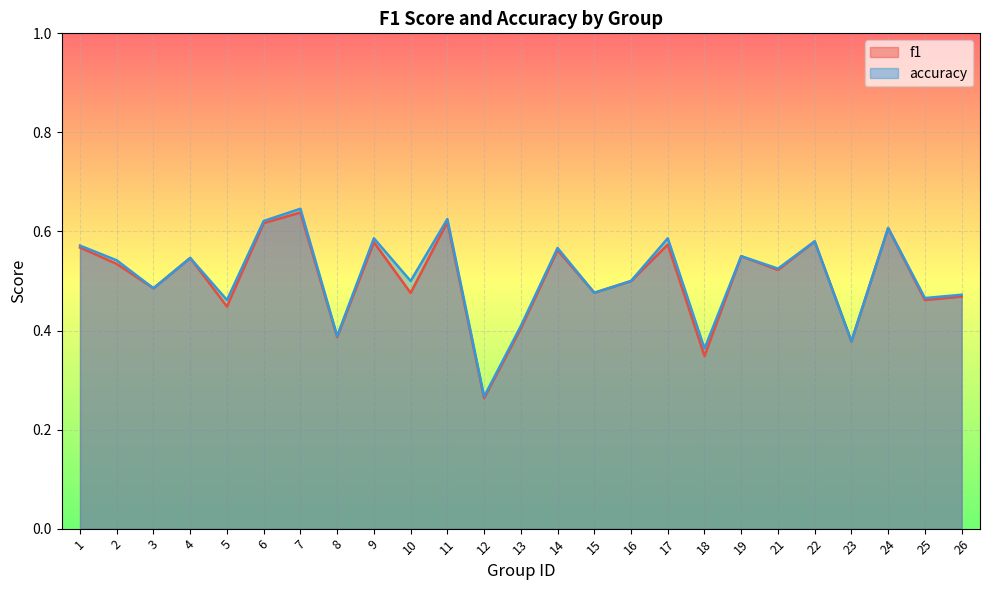

What is the value of the accuracy point at the 18th from the left?

0.4